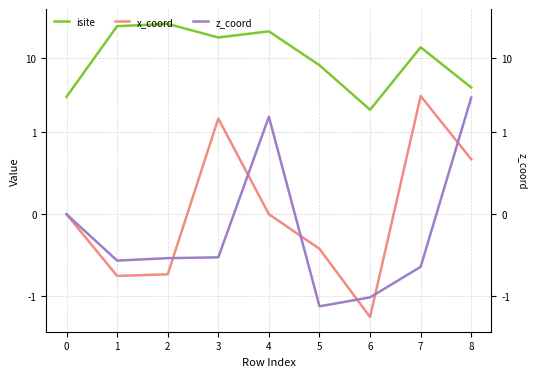

How many lines are shown in the chart?

3